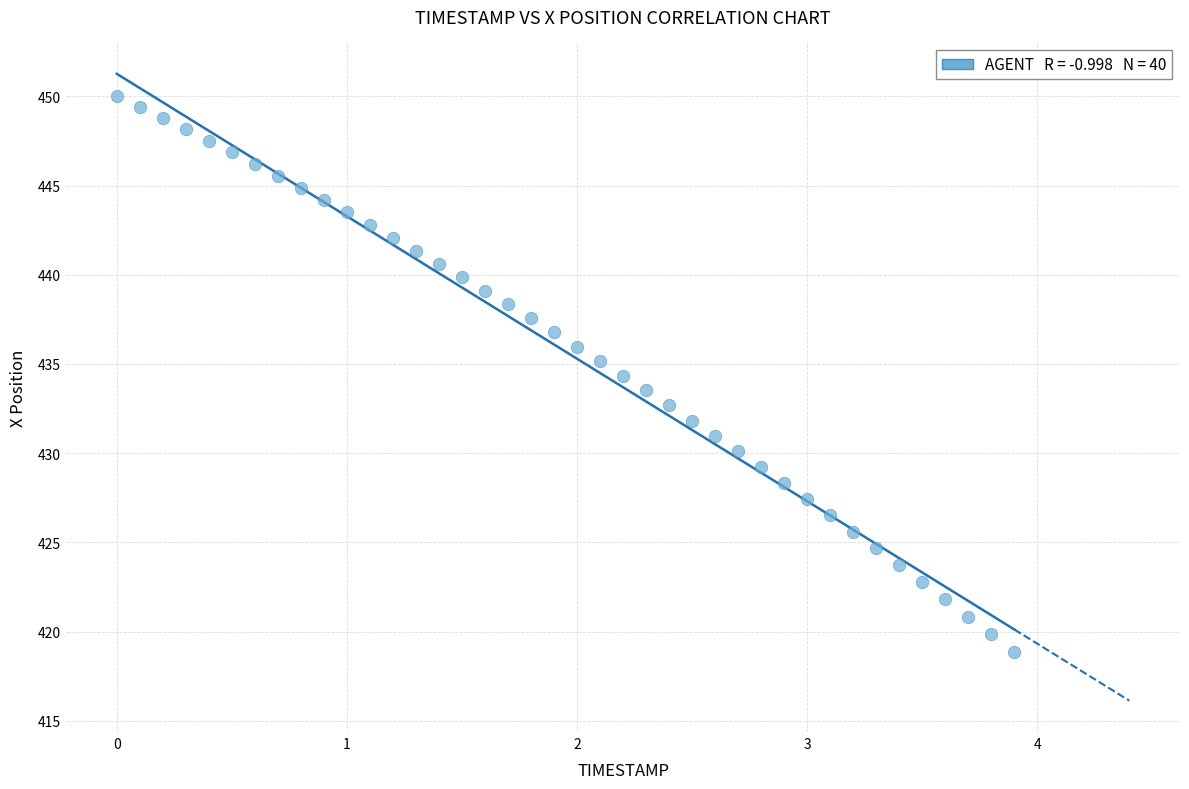

Count the number of points in this scatter plot.

40